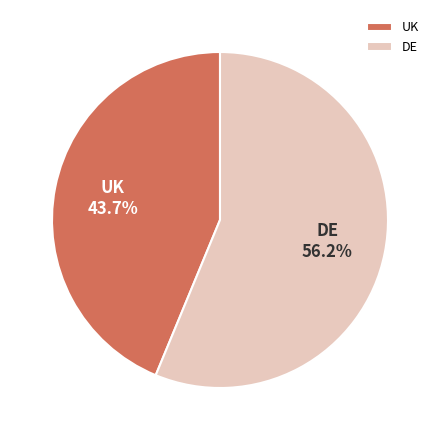

Rank the categories by value from highest to lowest.

DE, UK